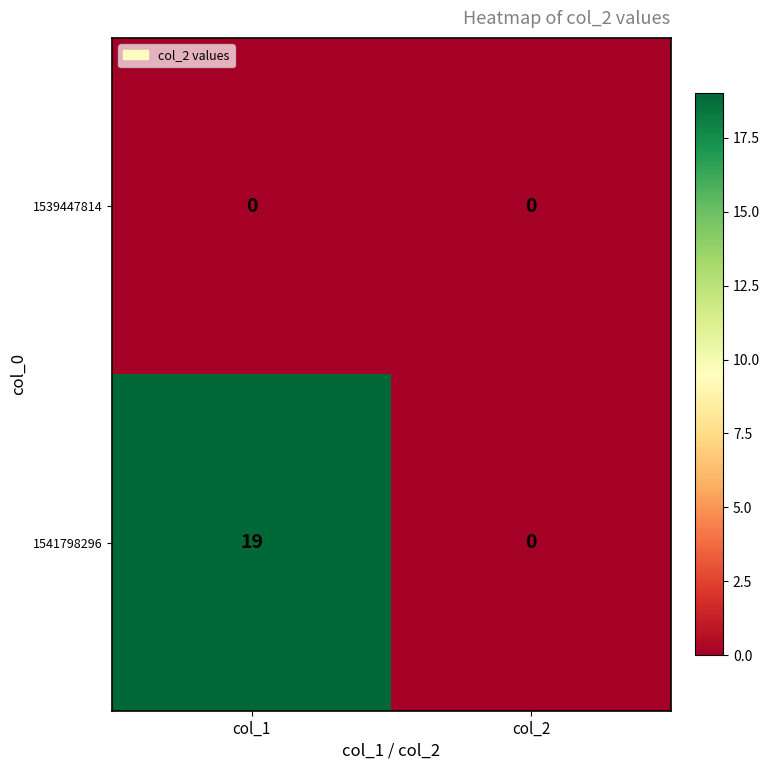

The 1541798296 series shows 19 at col_1. True or false?

True